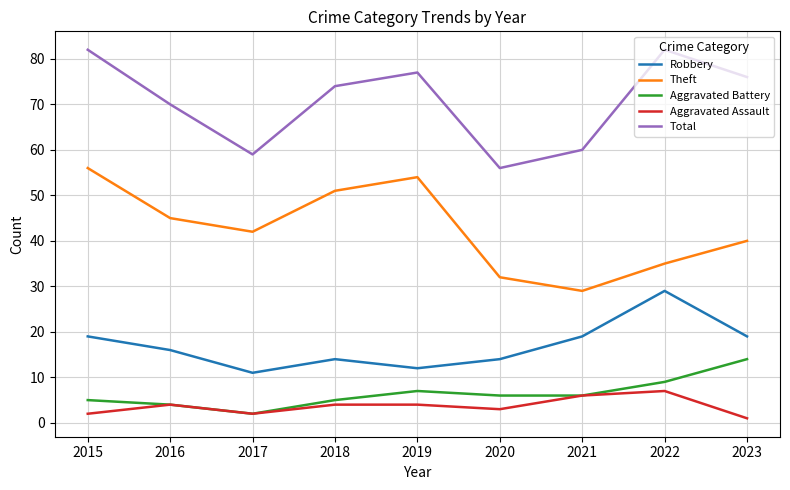

Count the number of categories in the chart.

9